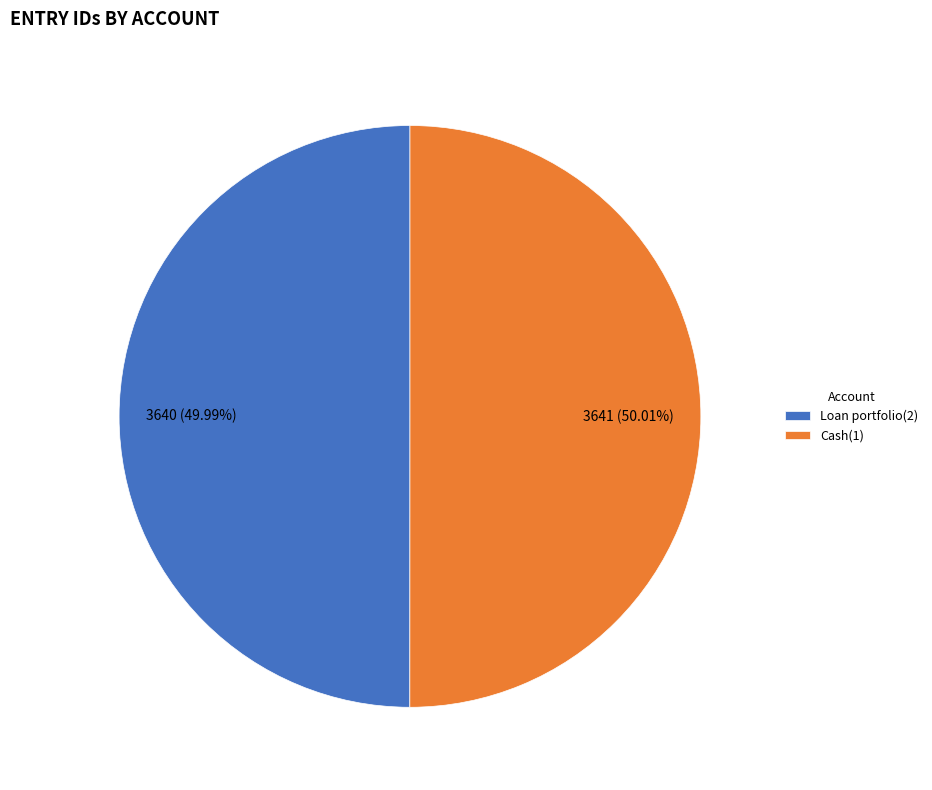

To the nearest percent, what percentage of the pie is Cash(1)?

50%